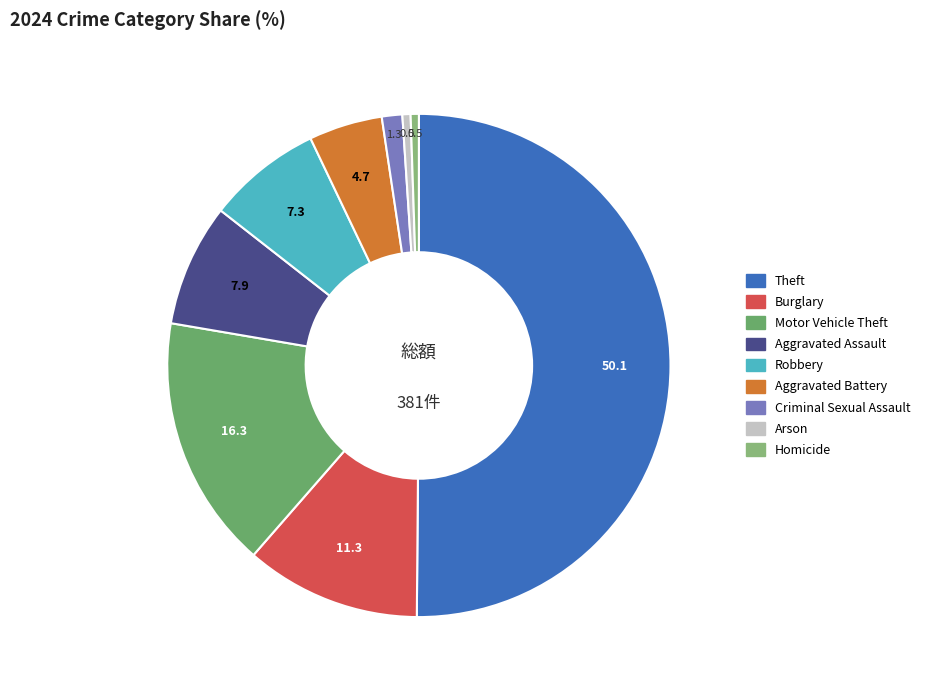

Between Burglary and Aggravated Battery, which is larger?

Burglary